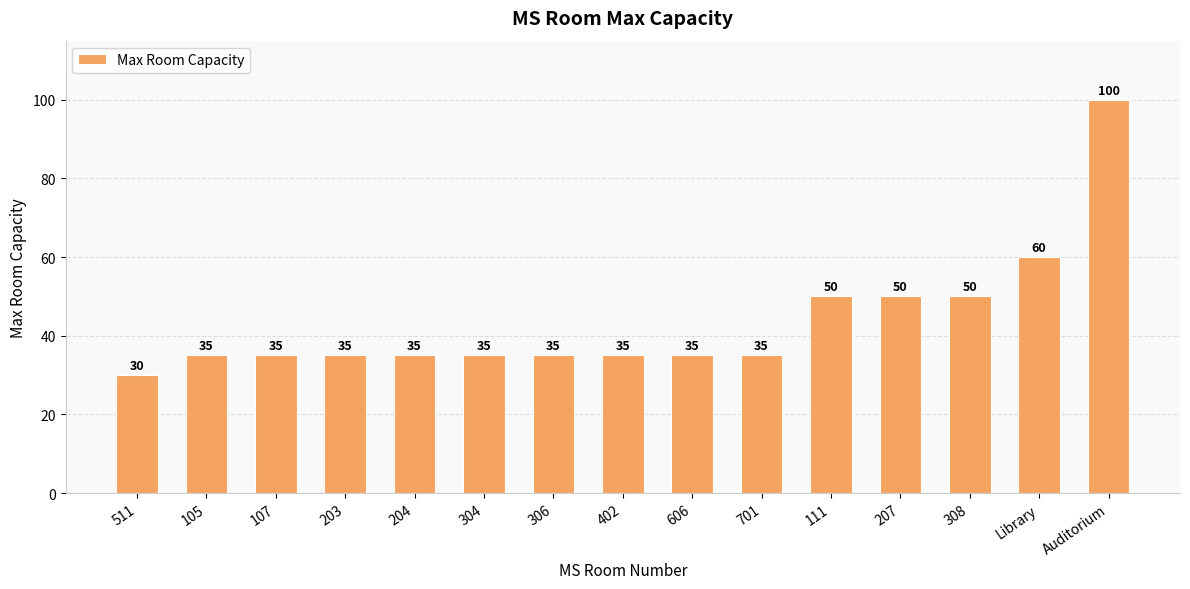

Reading left to right, extract all data points from this chart.

511=30	105=35	107=35	203=35	204=35	304=35	306=35	402=35	606=35	701=35	111=50	207=50	308=50	Library=60	Auditorium=100